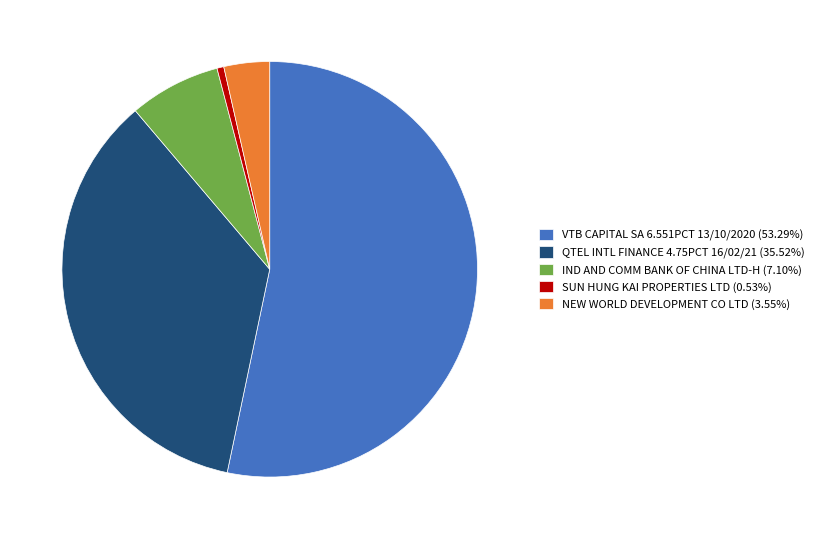

Combined, do NEW WORLD DEVELOPMENT CO LTD (3.55%) and VTB CAPITAL SA 6.551PCT 13/10/2020 (53.29%) account for over 50%?

Yes